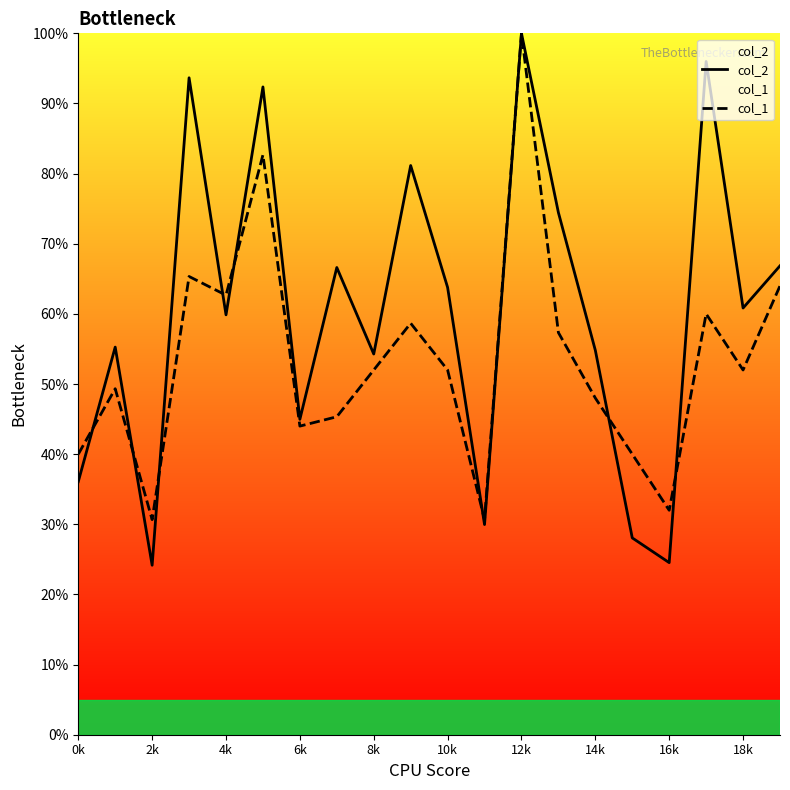

What is the smallest value displayed?

24.2